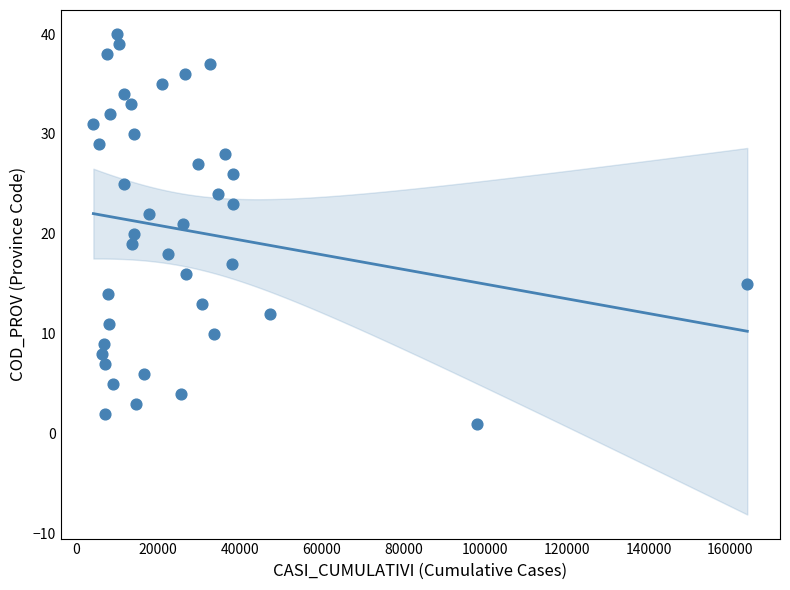

What is the range of Y values (max minus min)?

39